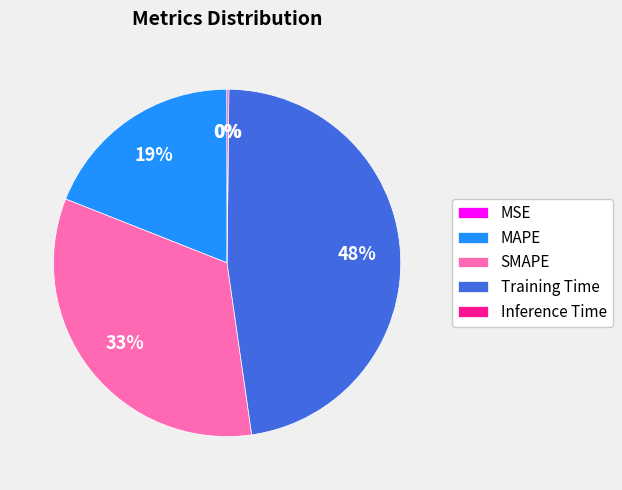

Which slice is the largest?

Training Time